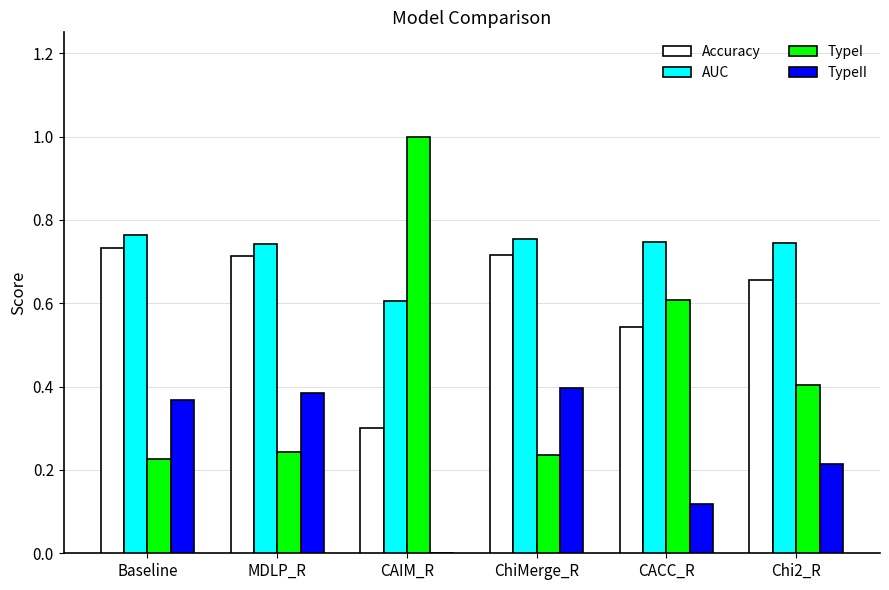

How many data points in TypeII are above 0?

5